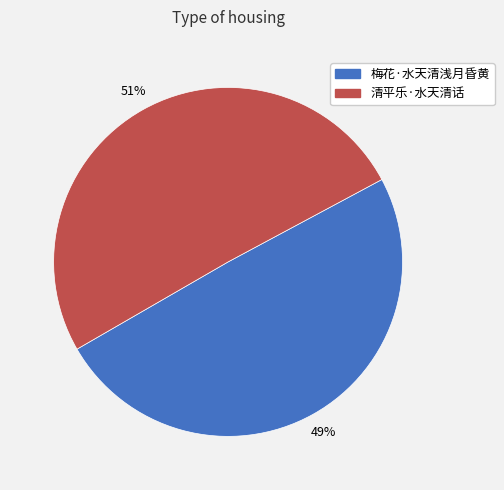

To the nearest percent, what is the combined percentage of 梅花·水天清浅月昏黄 and 清平乐·水天清话?

100%